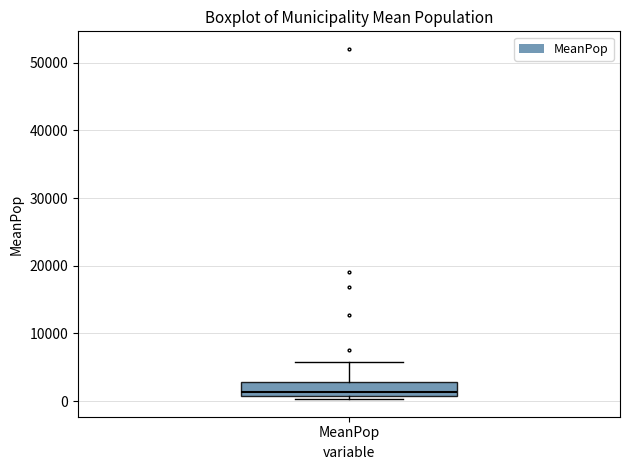

Transcribe this box plot: give where the median line is, the range the box spans, and where the two whiskers end, as read against the y-axis. The values are not printed on the chart, so give them approximately, as read against the axis.

median 1000 (just above the box's lower edge), box 1000 to 3000, whiskers 0 to 6000